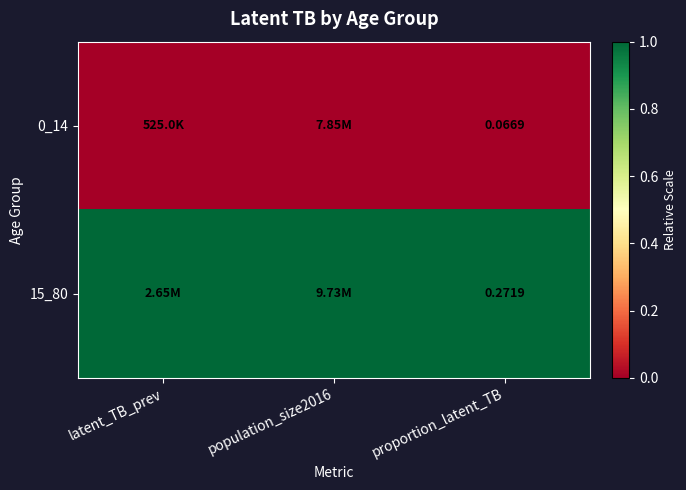

What is the maximum value shown in the chart?

1